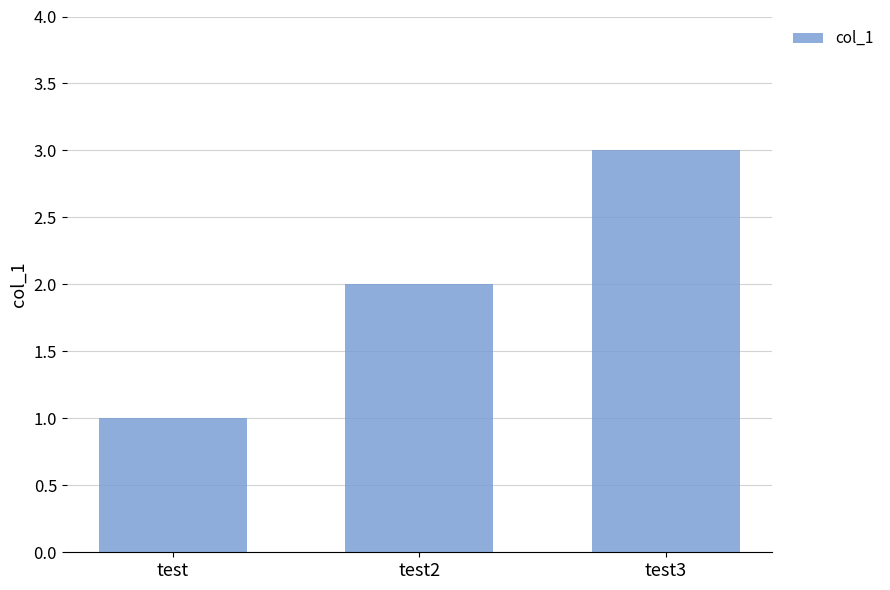

Read the value at test.

1